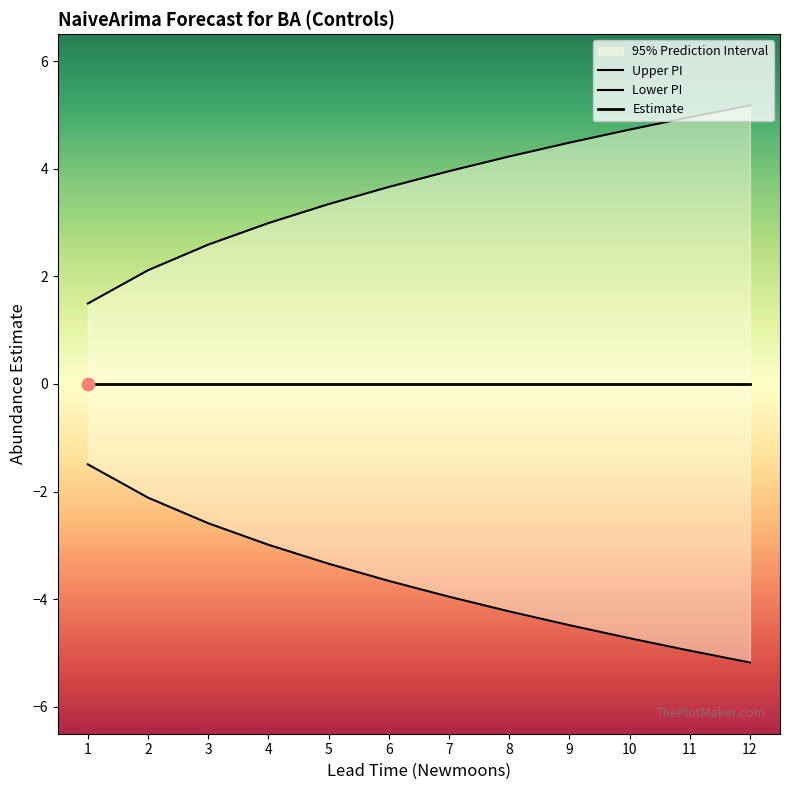

Which series reaches the minimum Y coordinate?

lower_pi